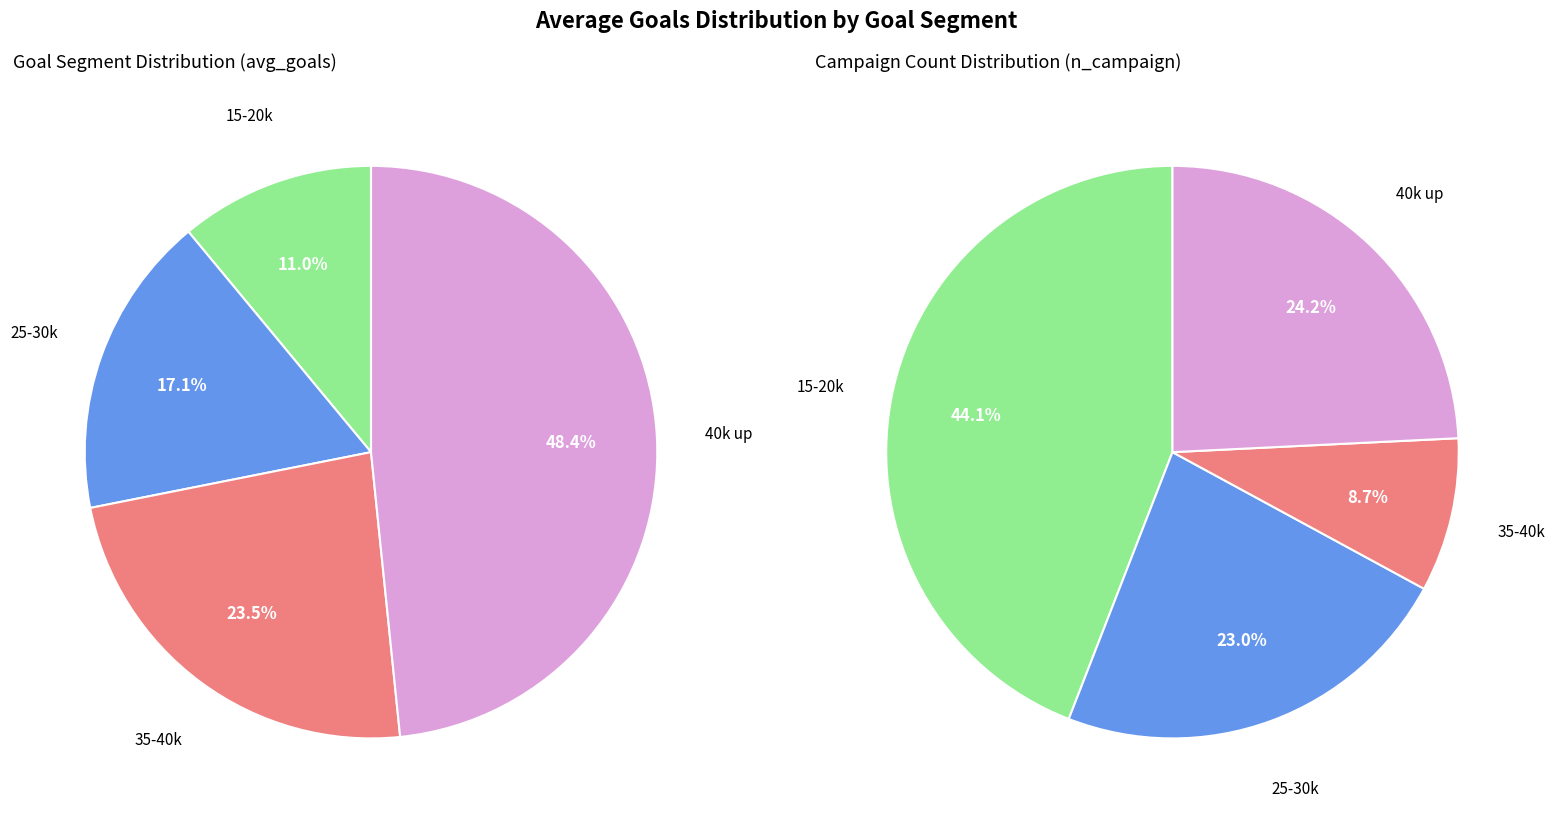

What is the ratio of the value at 15-20k to the value at 35-40k?

0.5